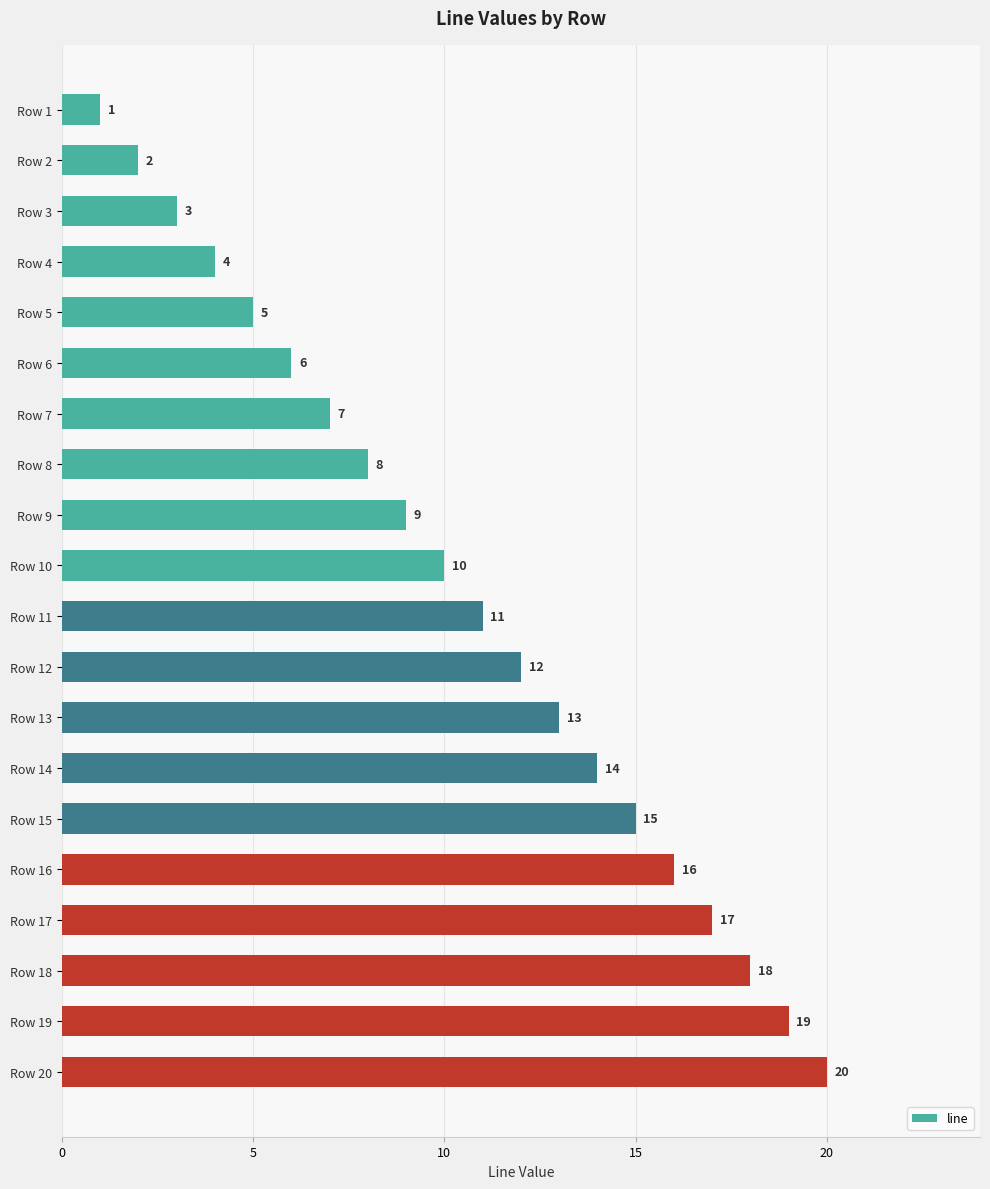

What is the difference between the maximum and minimum values?

19